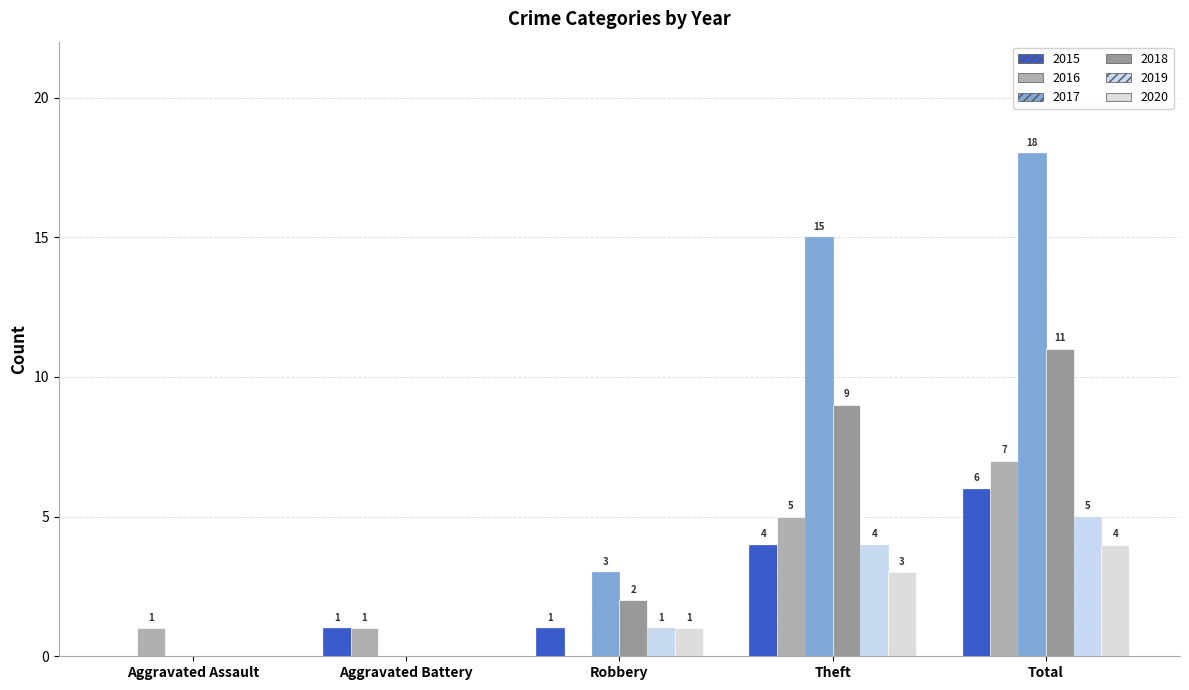

How many values in 2016 are above zero?

4